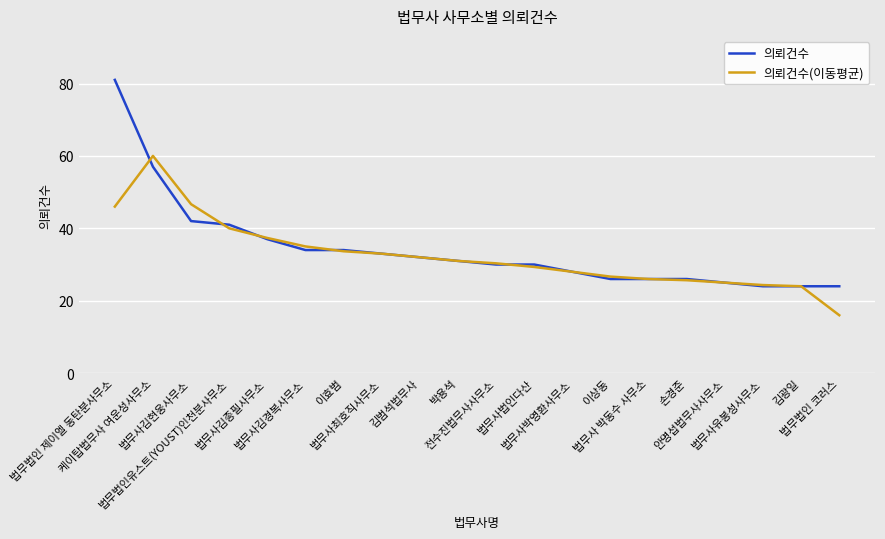

Which series has the widest spread of values?

의뢰건수